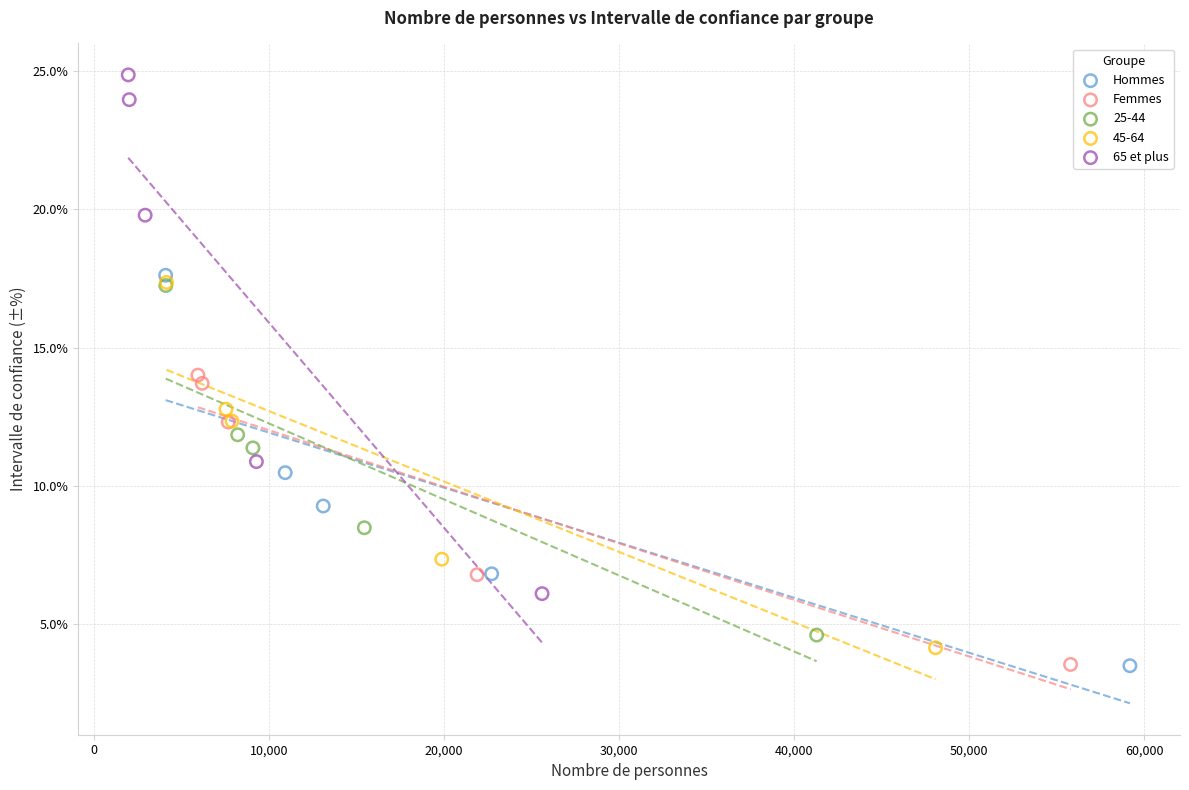

Which series contains the highest Y value?

65 et plus